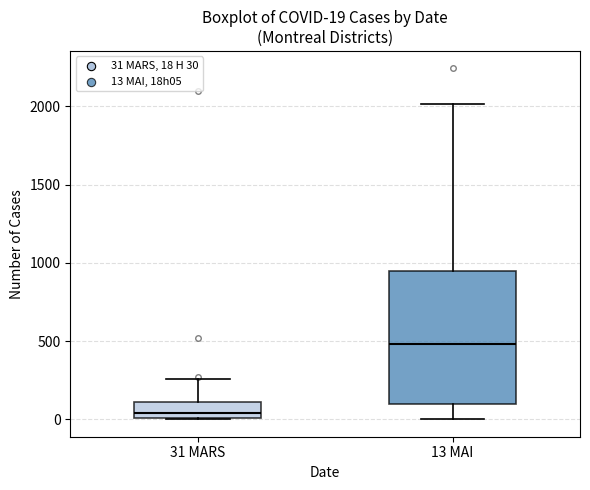

Which box's median line is the lowest?

31 MARS